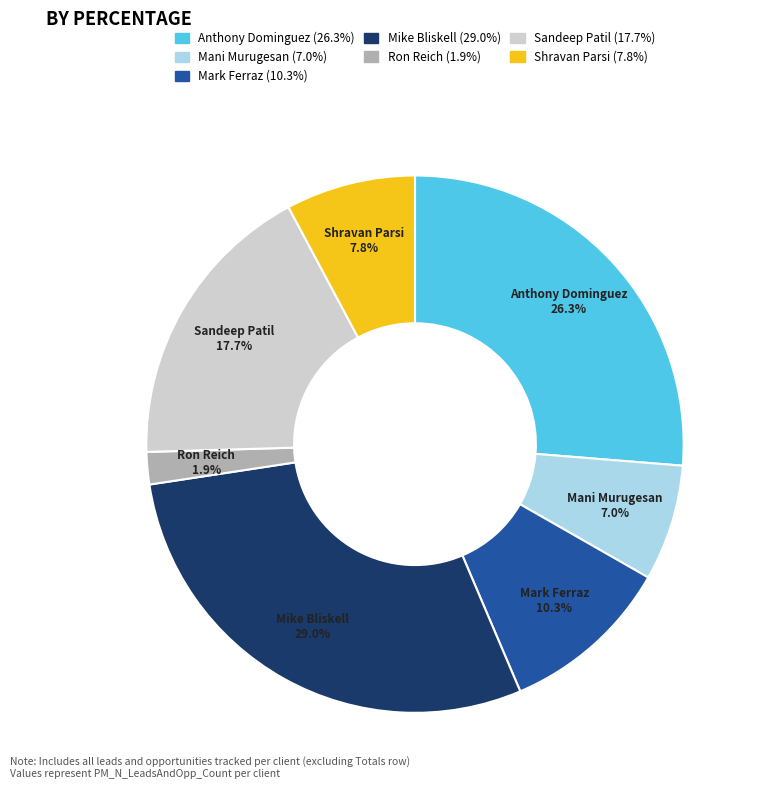

True or false: Mike Bliskell accounts for 29% of the total.

True